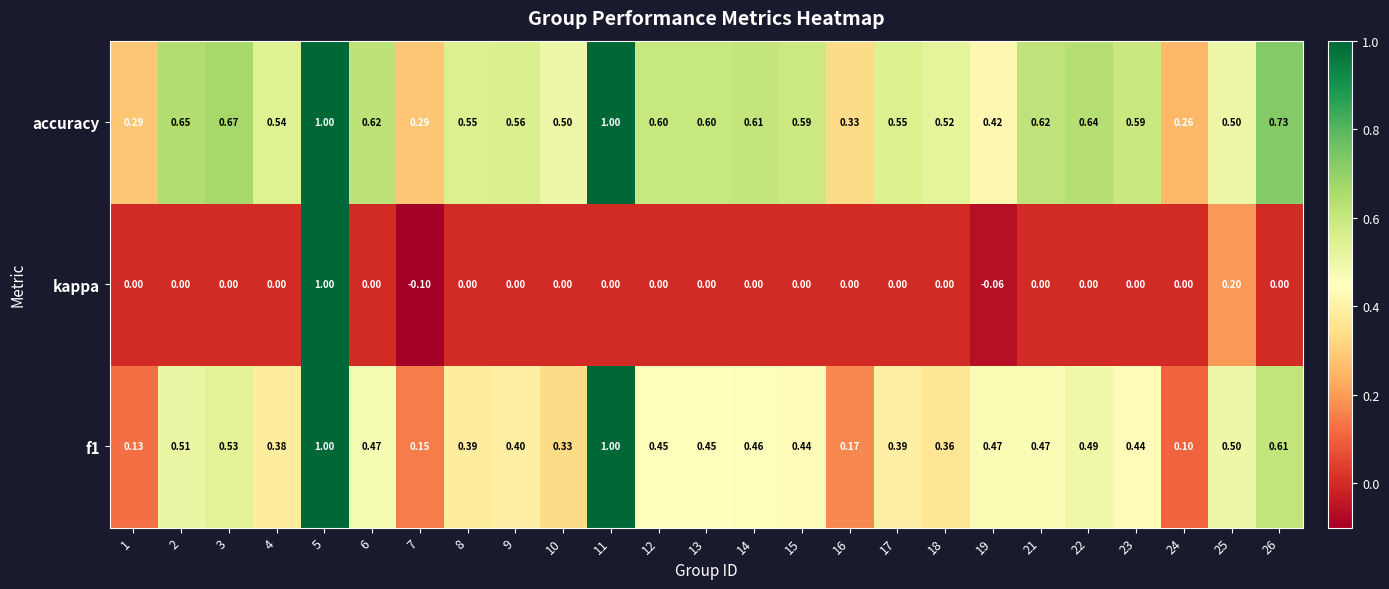

Which series changed the most between 10 and 15?

f1